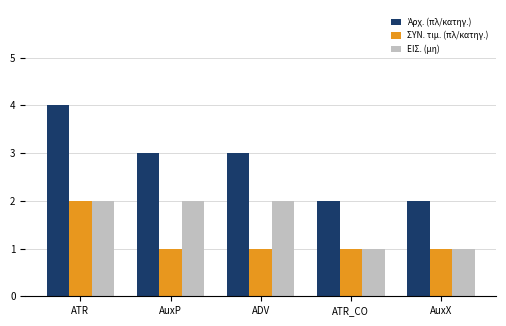

Which category has the highest value across all series?

ATR